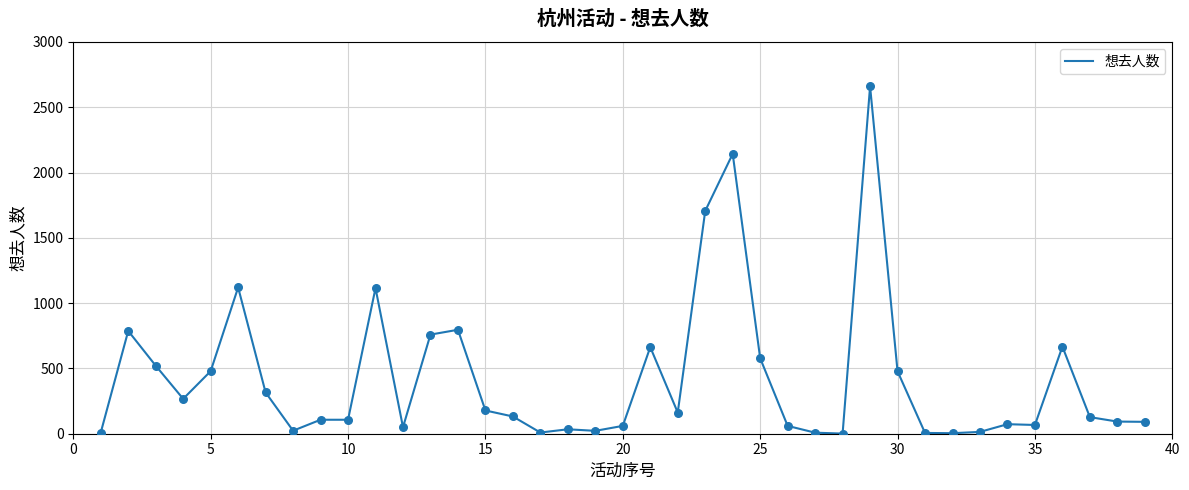

What is the greatest value displayed?

2660